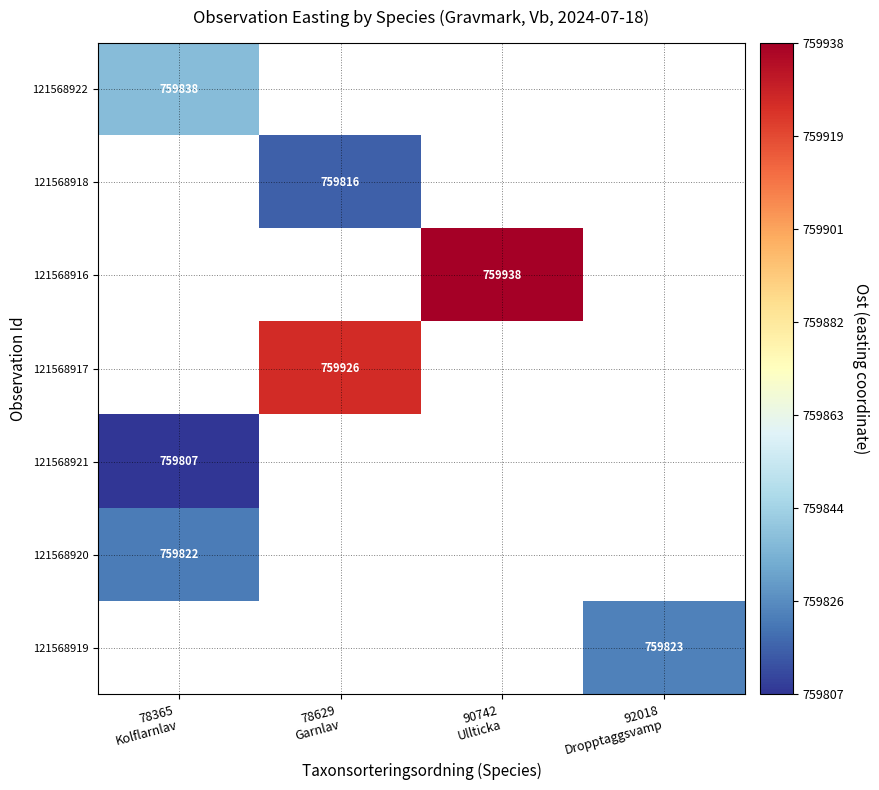

What is the spread (max minus min) of values at 78365
Kolflarnlav?

31.0